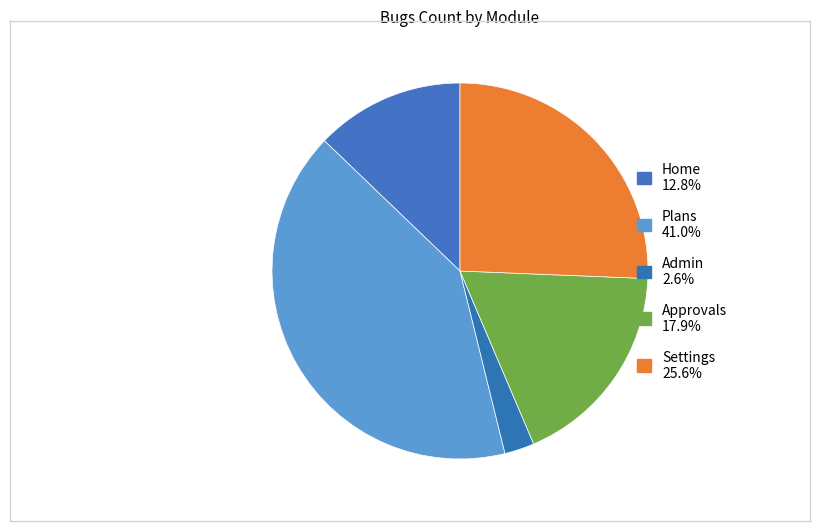

Is it true that Plans is 31% of the pie?

False